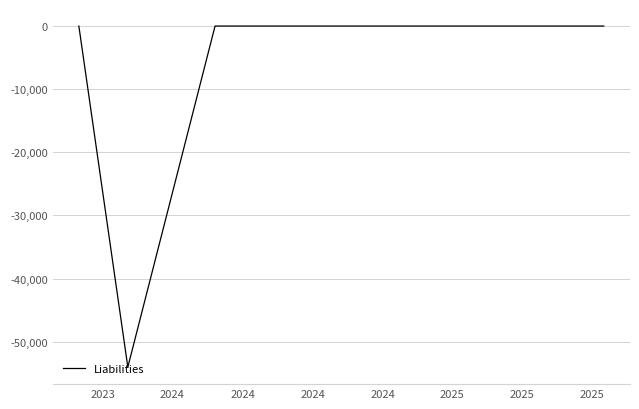

What is the smallest value displayed?

-54034